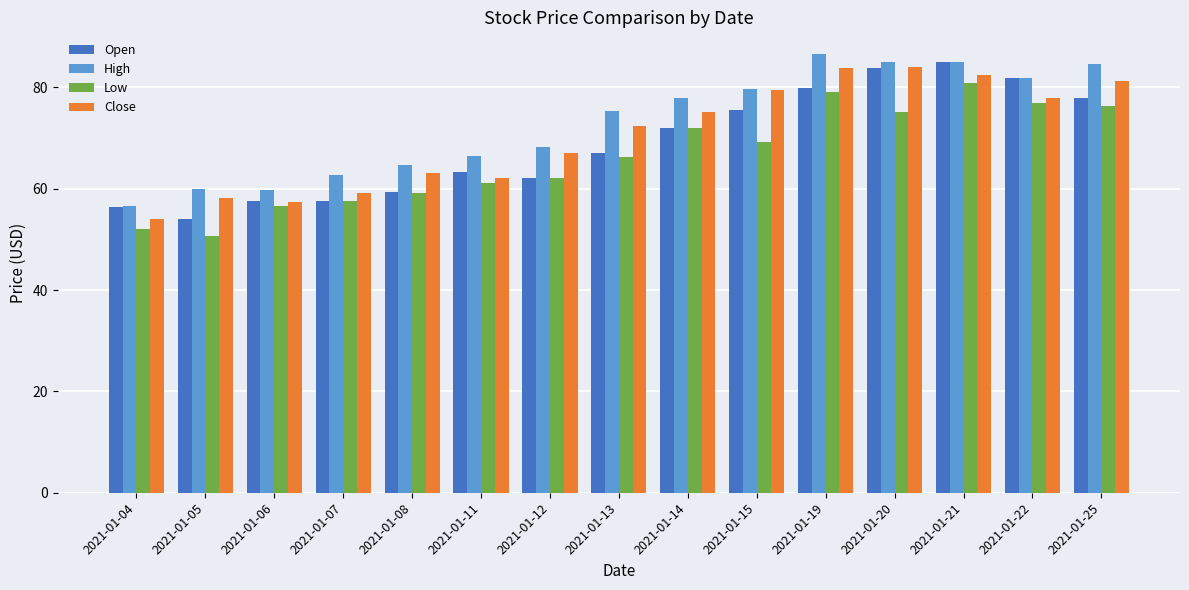

What is the spread (max minus min) of values at 2021-01-13?

9.0